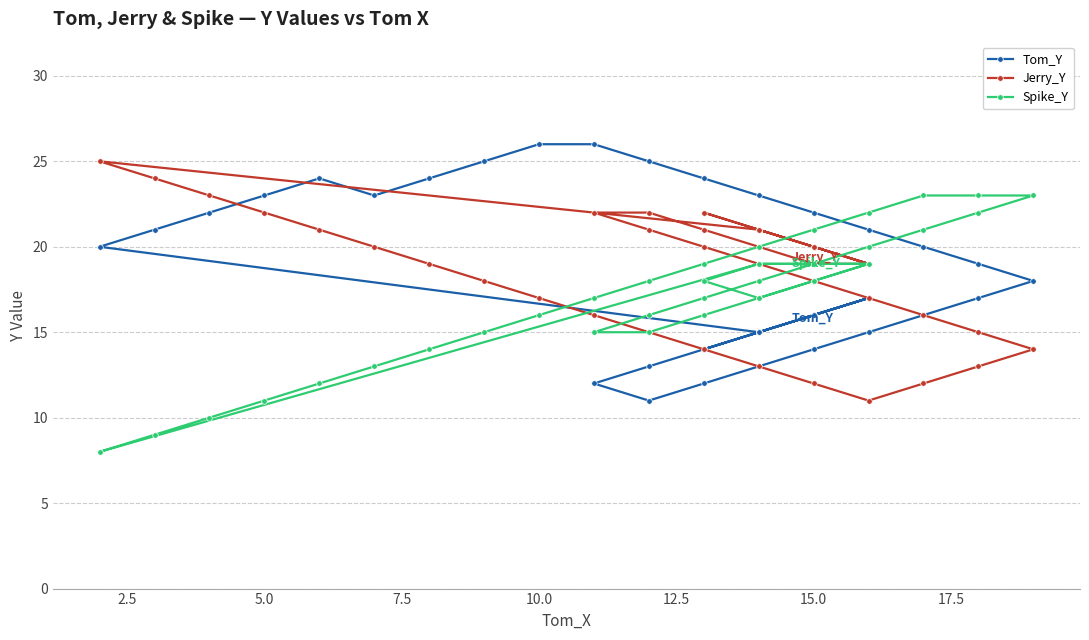

Is this an area chart (filled region under the line)?

No